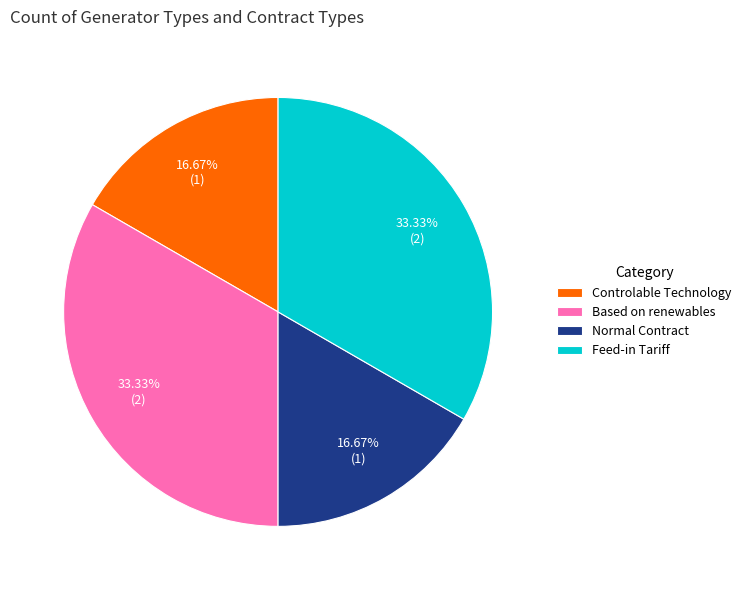

True or false: Controlable Technology accounts for 17% of the total.

True